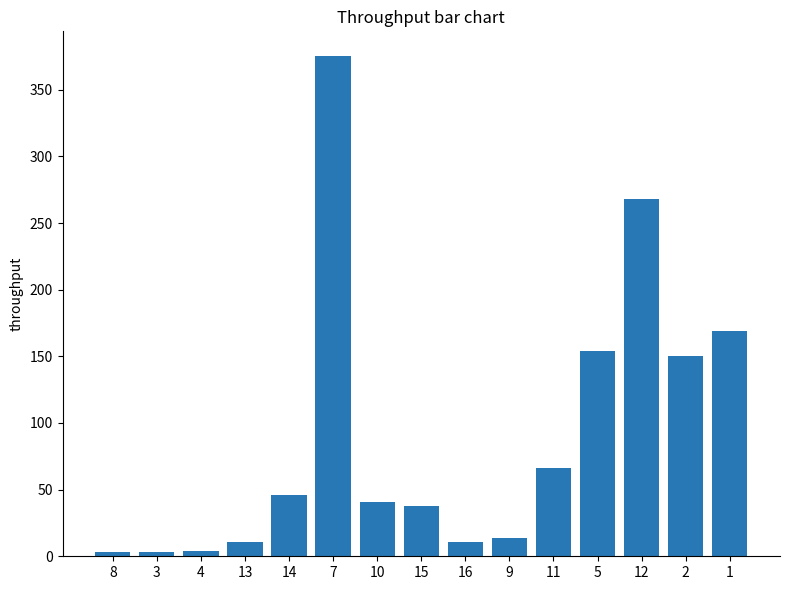

What is the smallest value displayed?

3.1